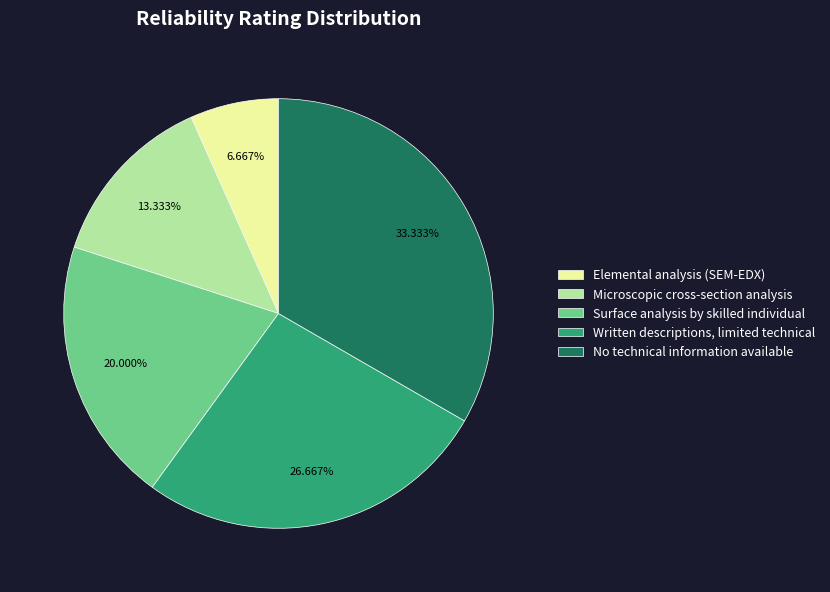

Count the number of slices in the pie.

5